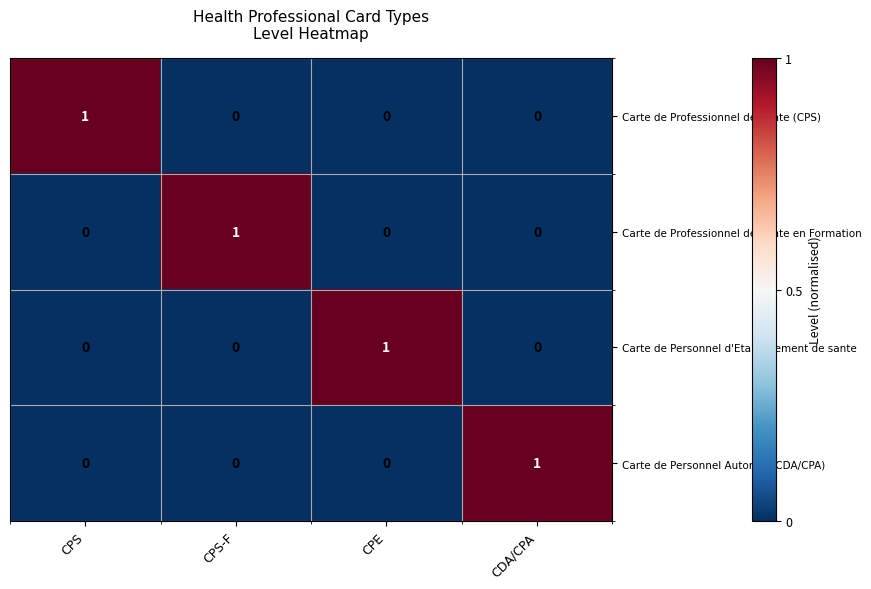

Count the number of data series in this chart.

4